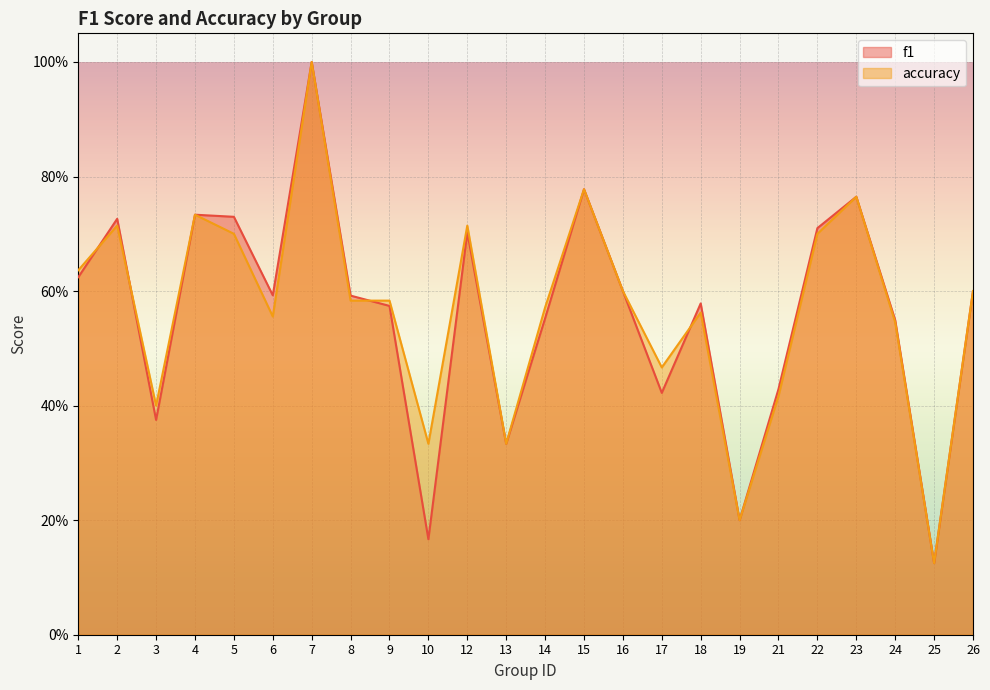

Which series changed the most between 18 and 23?

accuracy